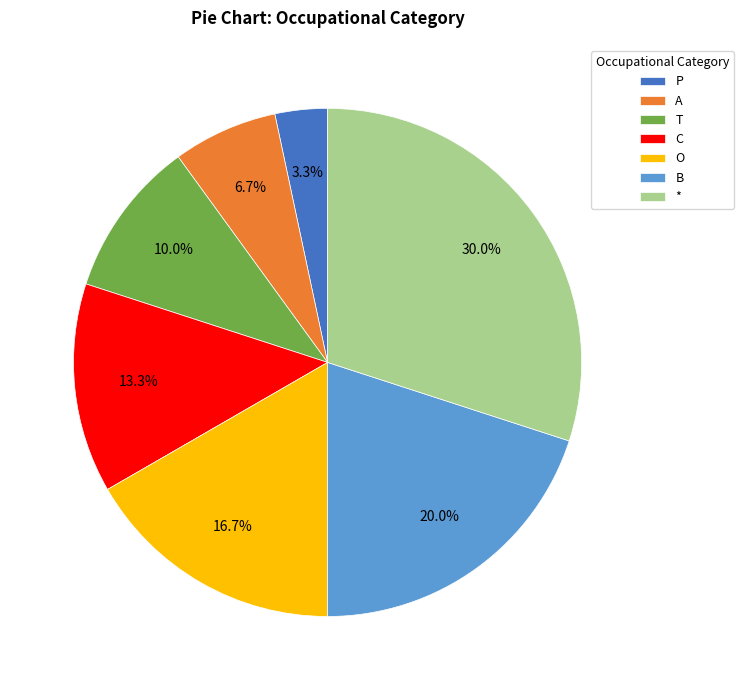

Which has a higher value, B or A?

B